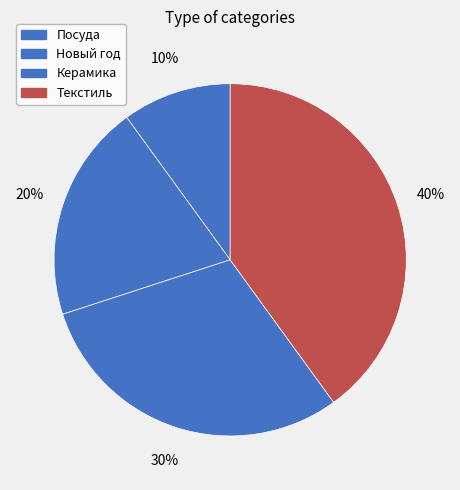

Between Текстиль and Новый год, which is larger?

Текстиль